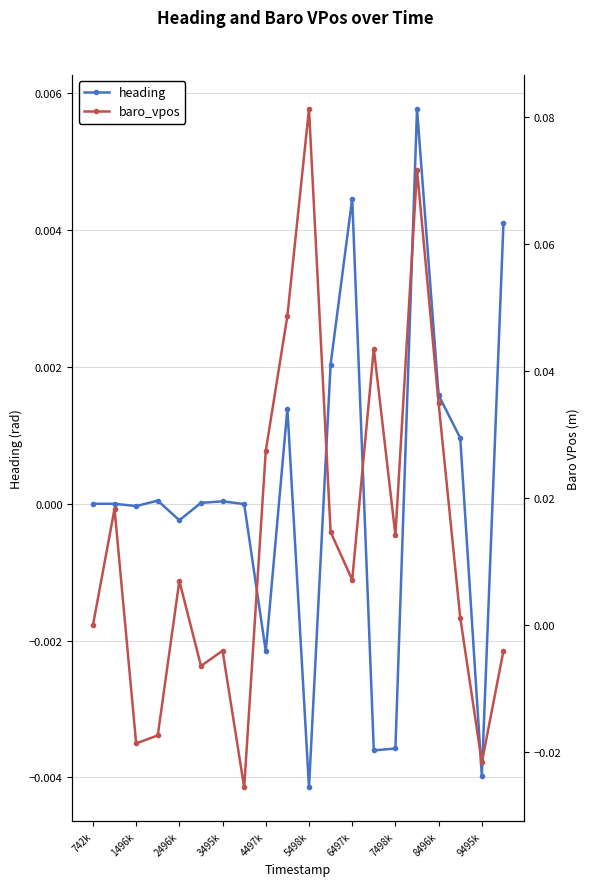

The value of heading at 1496k is -0.0. True or false?

True